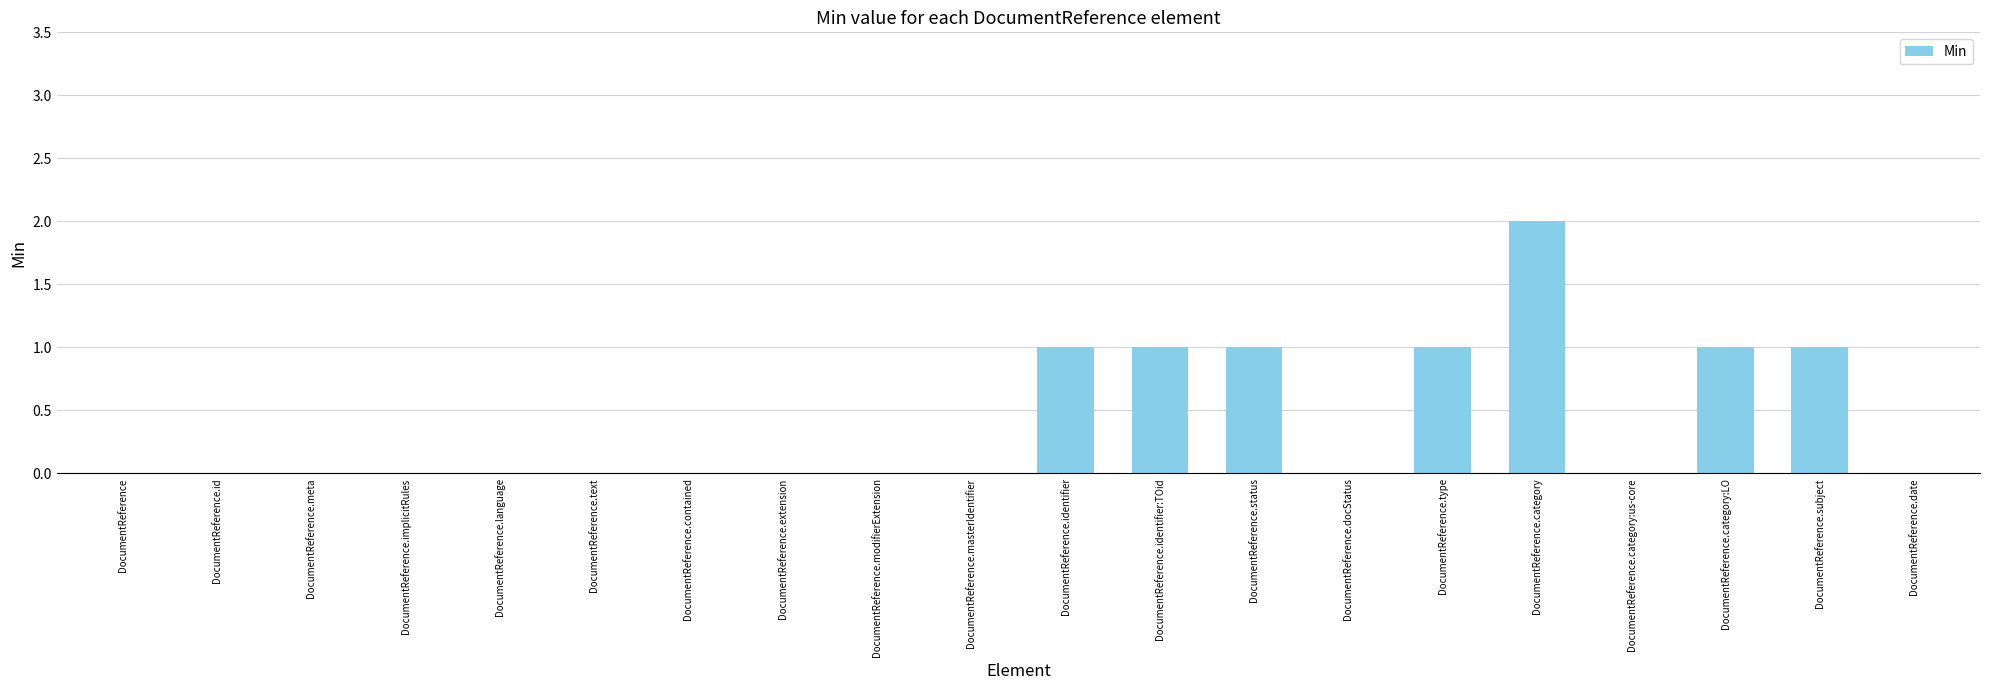

What is the change in value from DocumentReference.meta to DocumentReference.category:LO?

+1